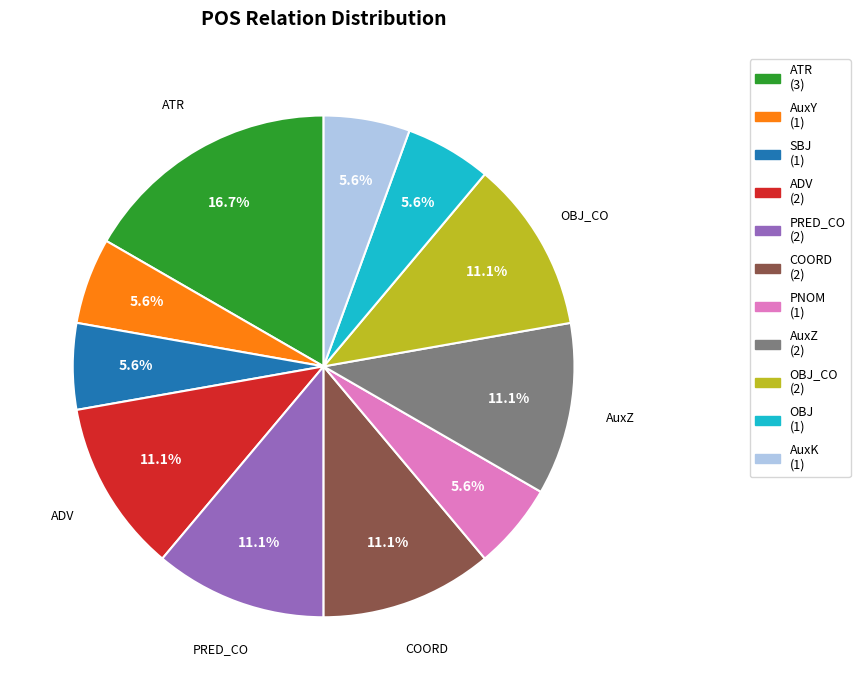

Which category has the biggest portion of the pie?

ATR (3)